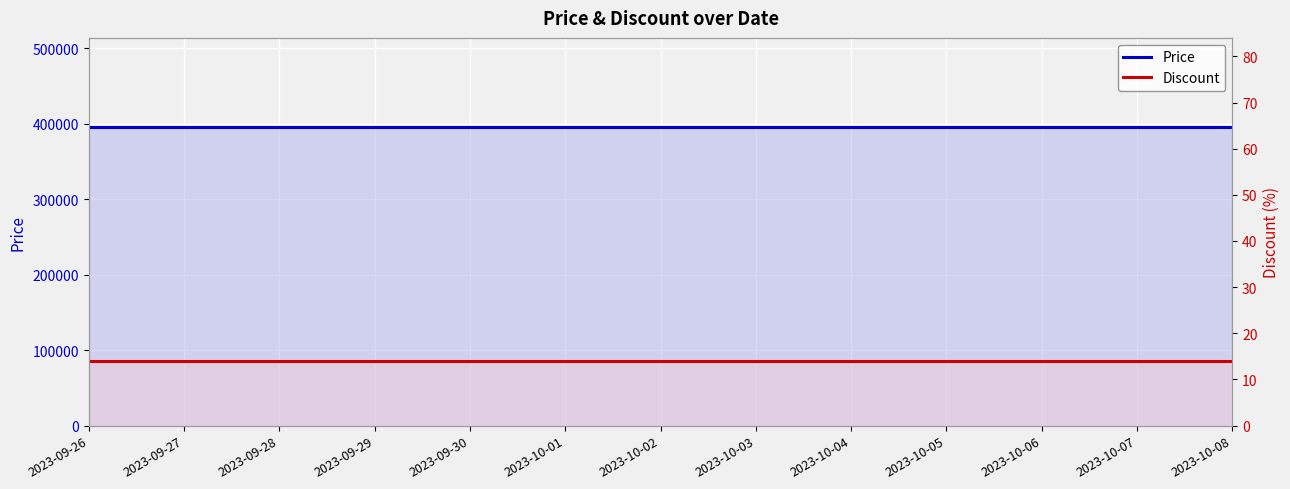

List the labels in order of Discount value, smallest first.

2023-09-26, 2023-09-27, 2023-09-28, 2023-09-29, 2023-09-30, 2023-10-01, 2023-10-02, 2023-10-03, 2023-10-04, 2023-10-05, 2023-10-06, 2023-10-07, 2023-10-08